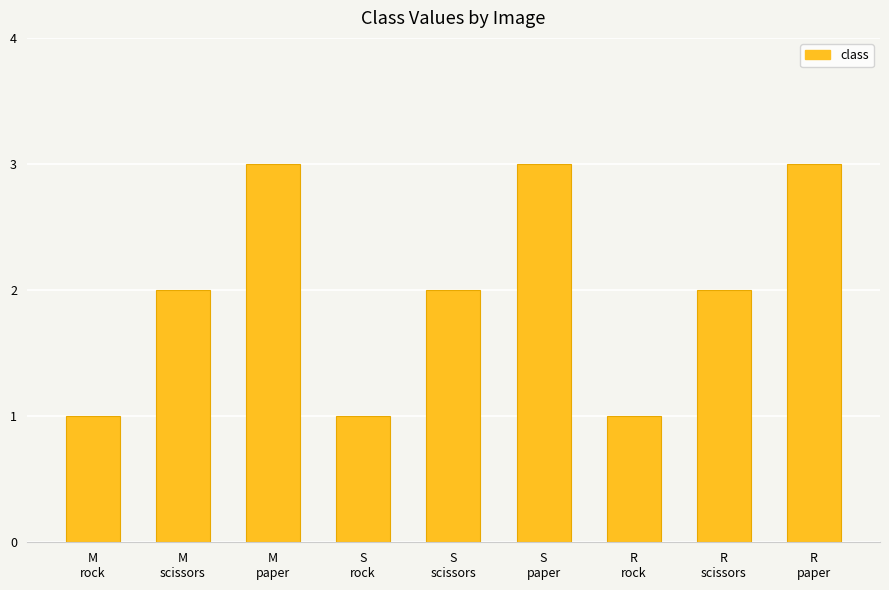

Count the values in the range 1 to 3.

9